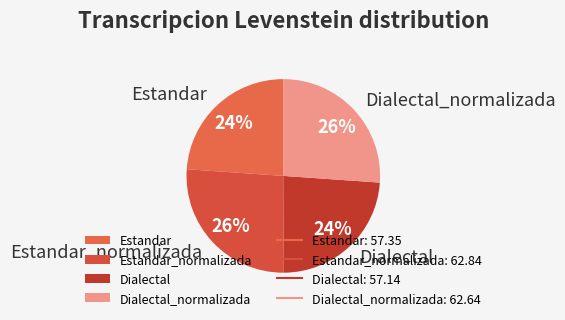

Is it true that Dialectal_normalizada is 15% of the pie?

False